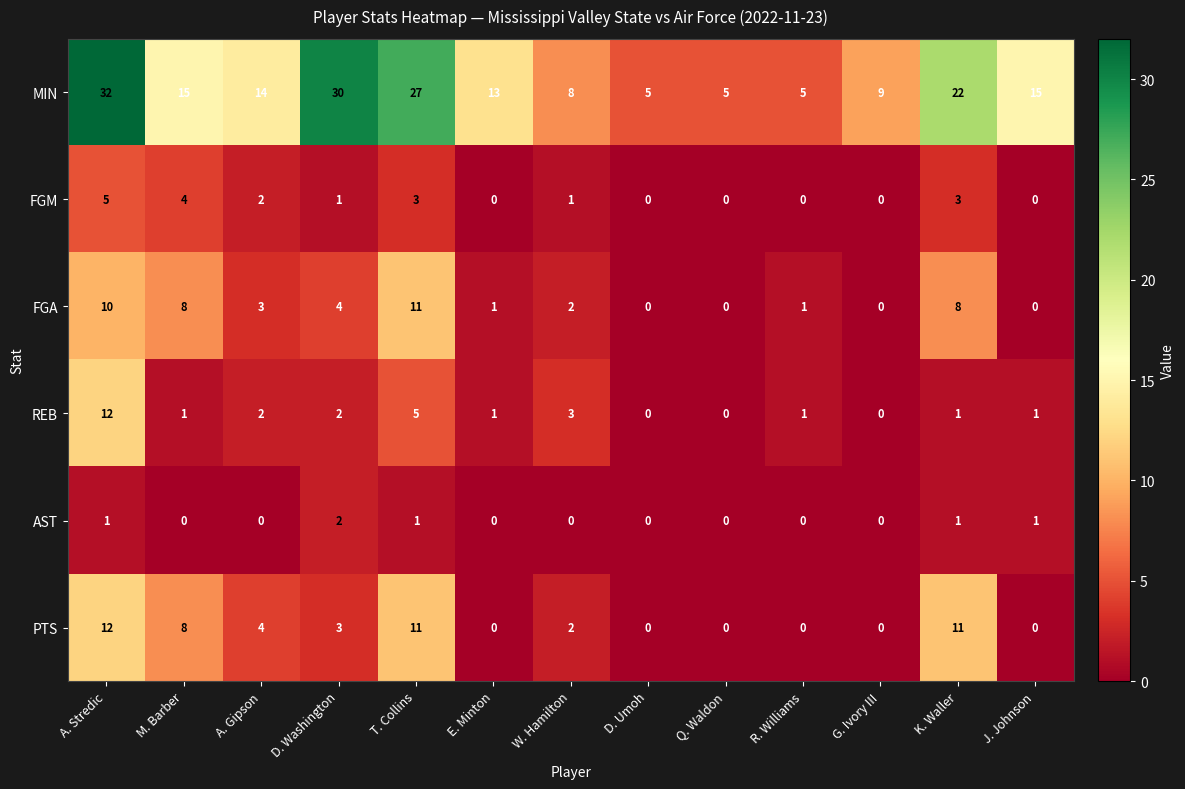

The value of FGM at R. Williams is 0. True or false?

True